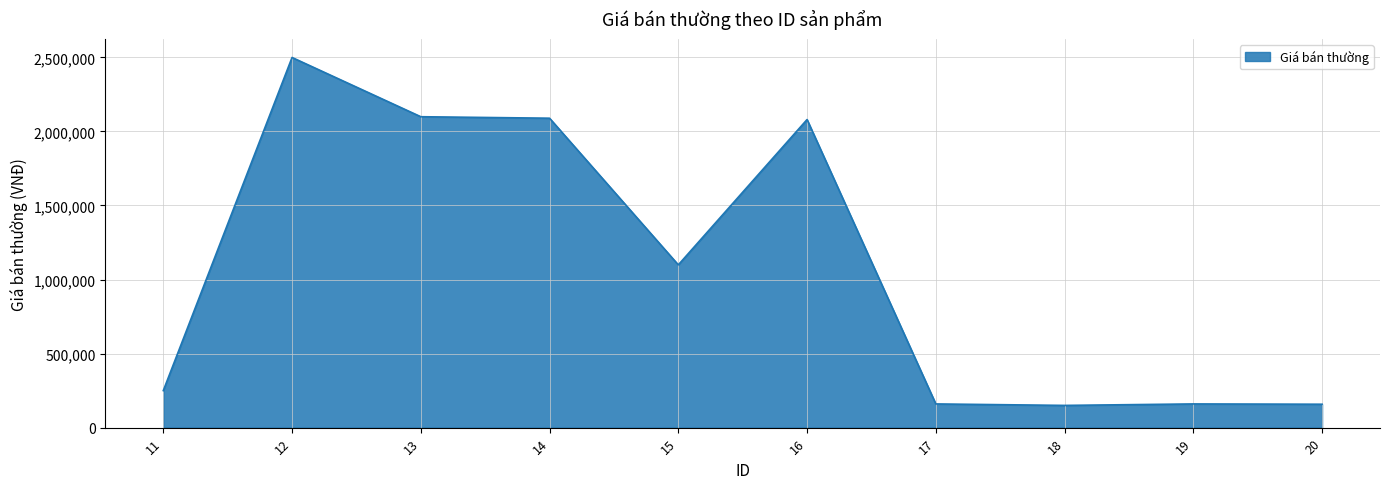

The value at 16 is 2738380. True or false?

False